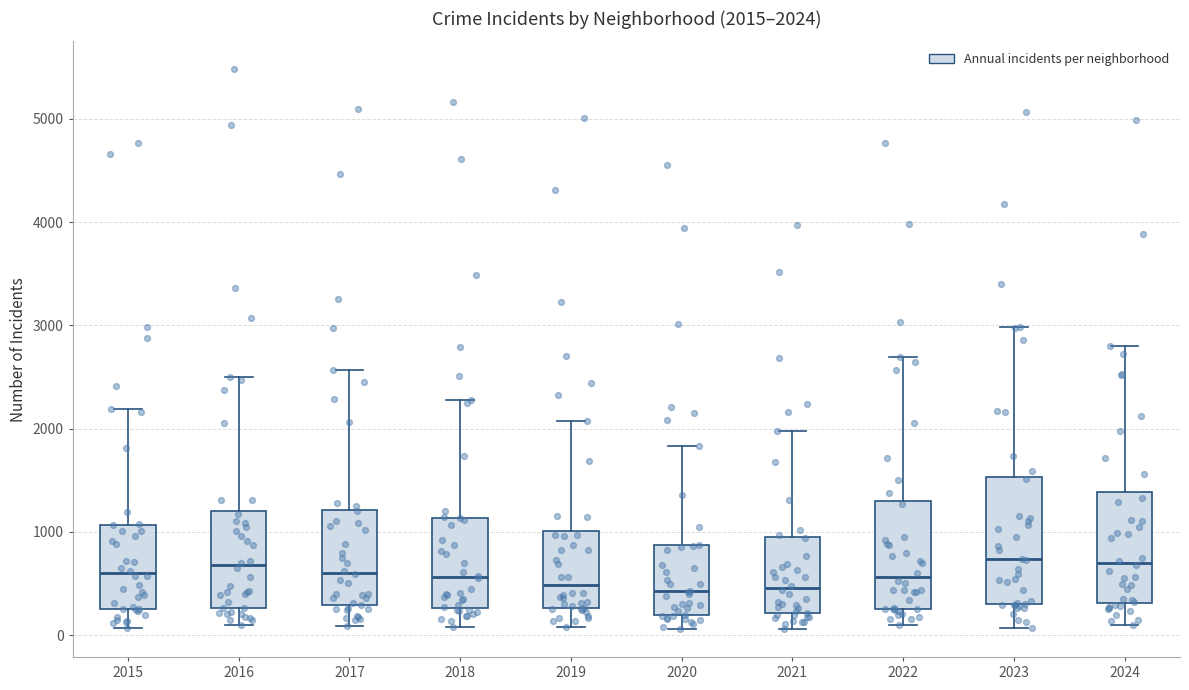

Comparing the boxes themselves (not the whiskers), which one is the tallest?

2023